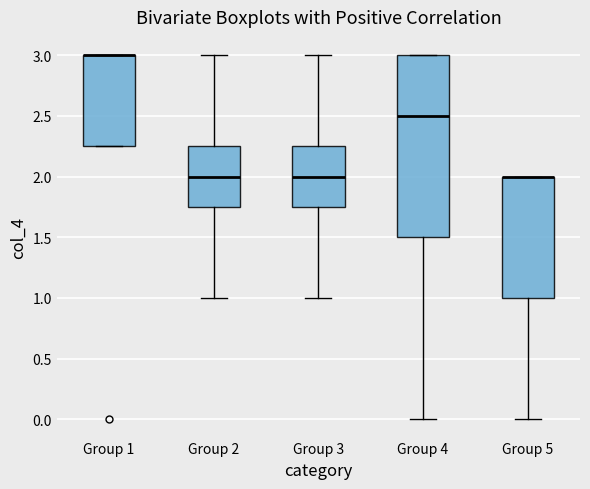

Comparing the boxes themselves (not the whiskers), which one is the tallest?

Group 4